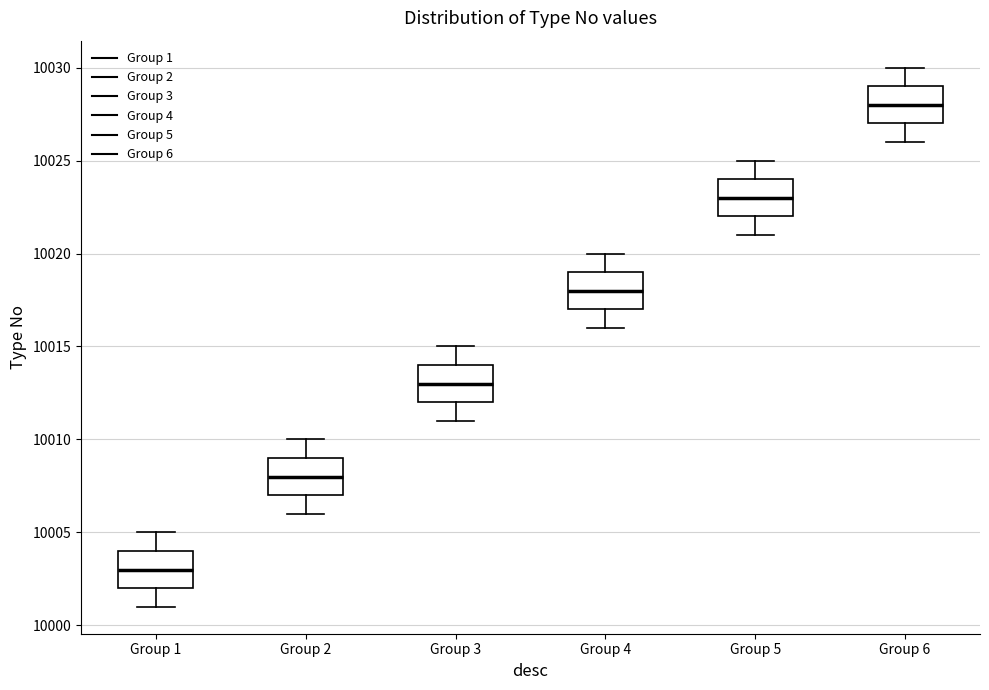

Where does the upper whisker of the box for Group 3 end on the y-axis? The values are not printed on the chart, so give them approximately, as read against the axis.

10015